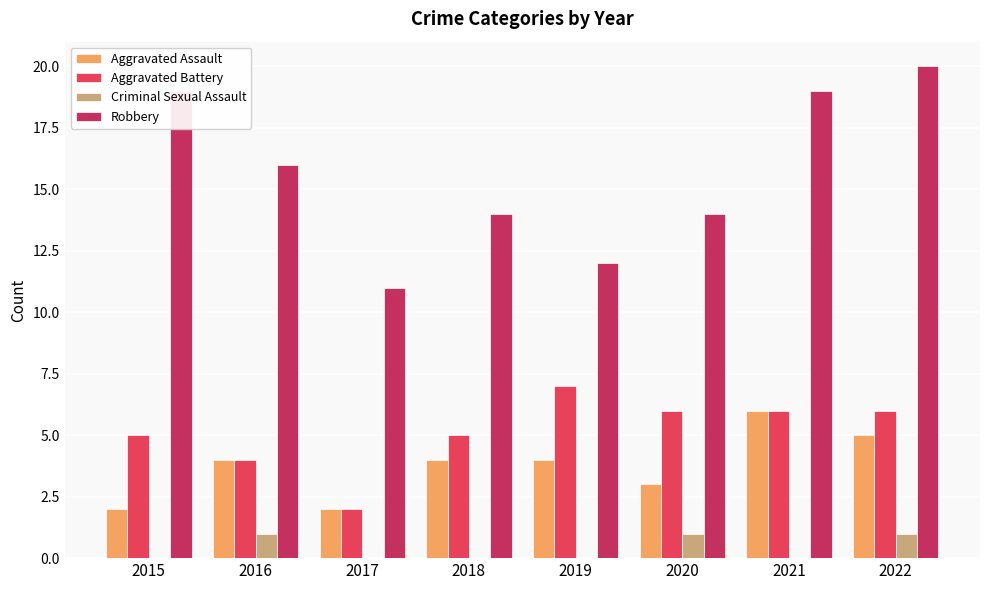

What is the average value of the Robbery series?

16